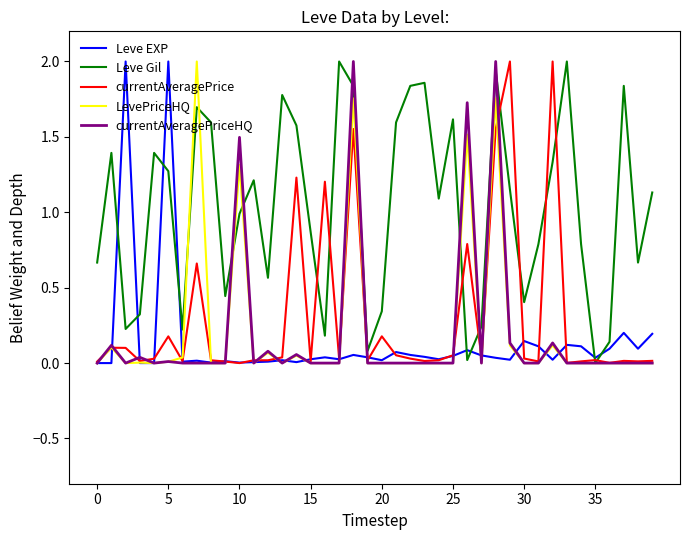

After their last crossing, which series has the higher values: Leve Gil or Leve EXP?

Leve Gil